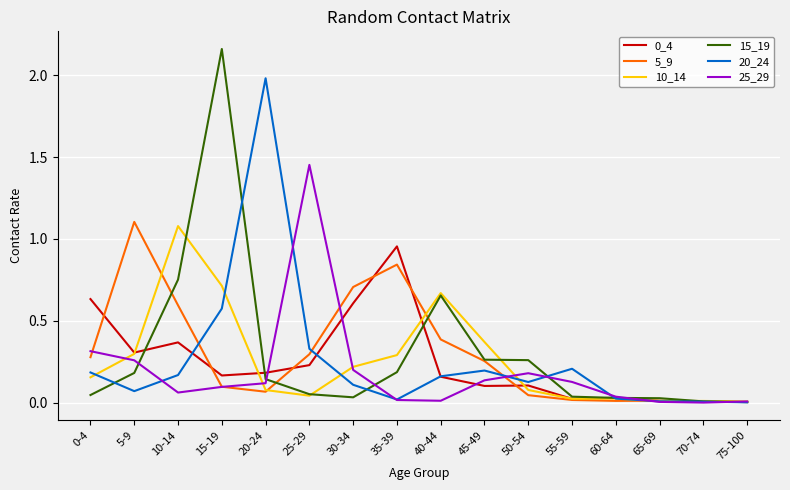

True or false: 5_9 has a value of 0.1 at 20-24.

True